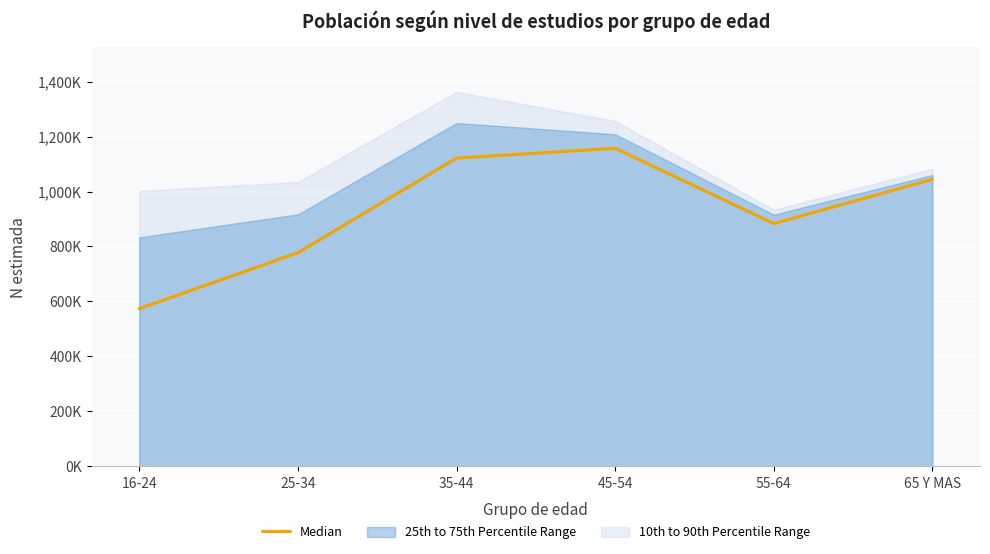

The value at 45-54 is 1848.3. True or false?

False